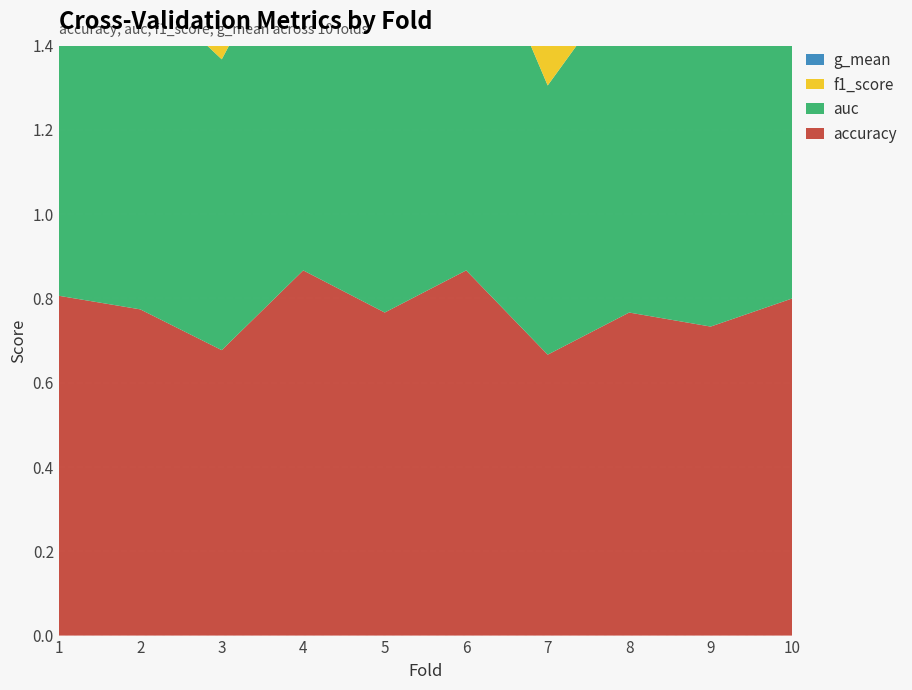

Reading right to left, list all the values displayed in this chart.

accuracy: 0.8	0.7	0.8	0.7	0.9	0.8	0.9	0.7	0.8	0.8
auc: 0.8	0.7	0.8	0.6	0.9	0.8	0.9	0.7	0.8	0.8
f1_score: 0.8	0.7	0.8	0.7	0.9	0.8	0.9	0.7	0.8	0.8
g_mean: 0.8	0.6	0.8	0.6	0.9	0.8	0.9	0.7	0.8	0.8